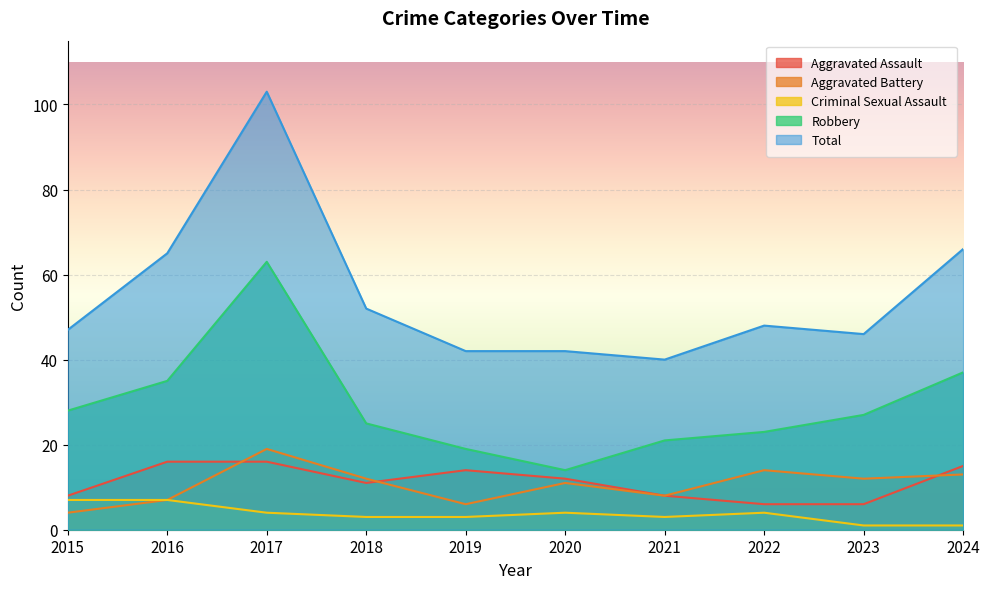

The value of Criminal Sexual Assault at 2016 is 7. True or false?

True